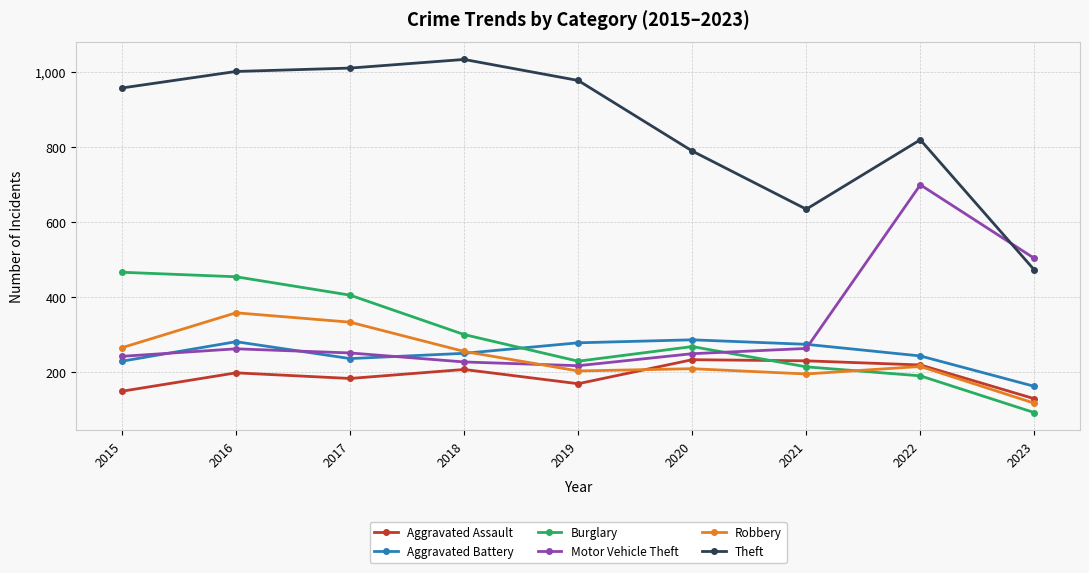

Where is the first local maximum for Motor Vehicle Theft?

2016